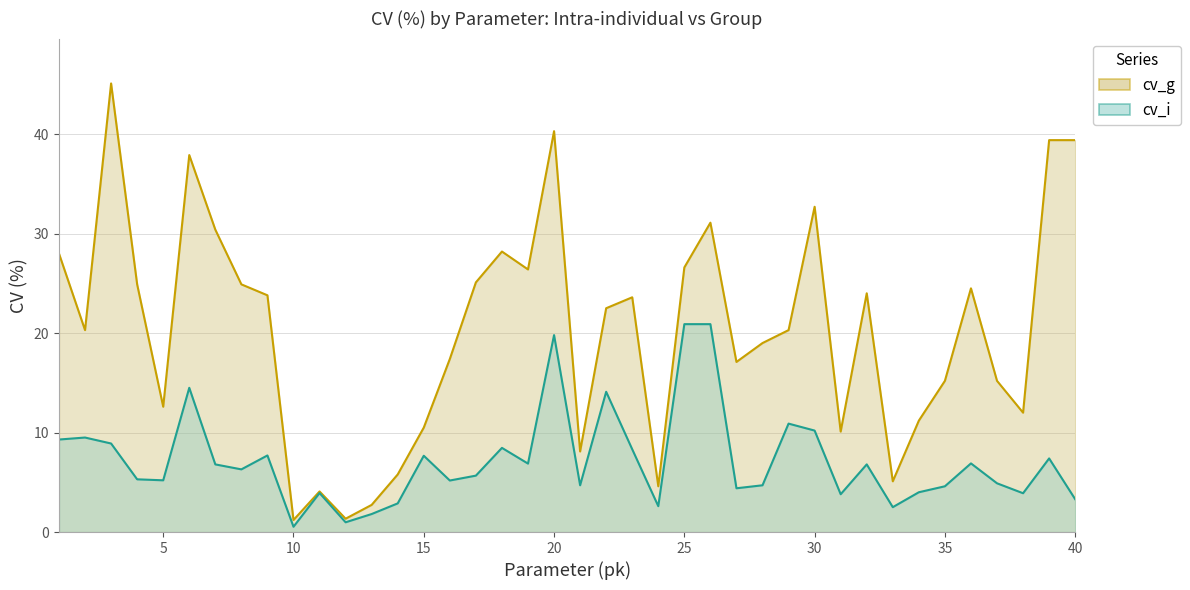

Reading left to right, what are all the values shown in this chart?

cv_g: 1=28.0	2=20.3	3=45.1	4=24.9	5=12.6	6=37.9	7=30.4	8=24.9	9=23.8	10=1.2	11=4.1	12=1.3	13=2.7	14=5.8	15=10.5	16=17.4	17=25.1	18=28.2	19=26.4	20=40.3	21=8.1	22=22.5	23=23.6	24=4.6	25=26.6	26=31.1	27=17.1	28=19.0	29=20.3	30=32.7	31=10.1	32=24.0	33=5.1	34=11.2	35=15.2	36=24.5	37=15.2	38=12.0	39=39.4	40=39.4
cv_i: 1=9.3	2=9.5	3=8.9	4=5.3	5=5.2	6=14.5	7=6.8	8=6.3	9=7.7	10=0.5	11=3.9	12=1.0	13=1.8	14=2.9	15=7.7	16=5.2	17=5.7	18=8.5	19=6.9	20=19.8	21=4.7	22=14.1	23=8.3	24=2.6	25=20.9	26=20.9	27=4.4	28=4.7	29=10.9	30=10.2	31=3.8	32=6.8	33=2.5	34=4.0	35=4.6	36=6.9	37=4.9	38=3.9	39=7.4	40=3.3